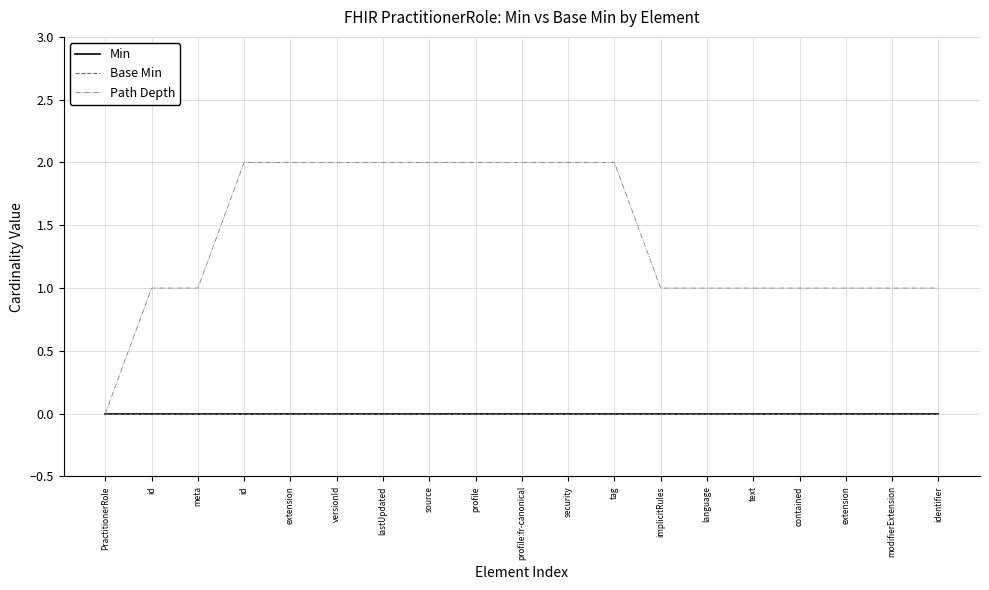

True or false: Base Min and Path Depth intersect in this chart.

False